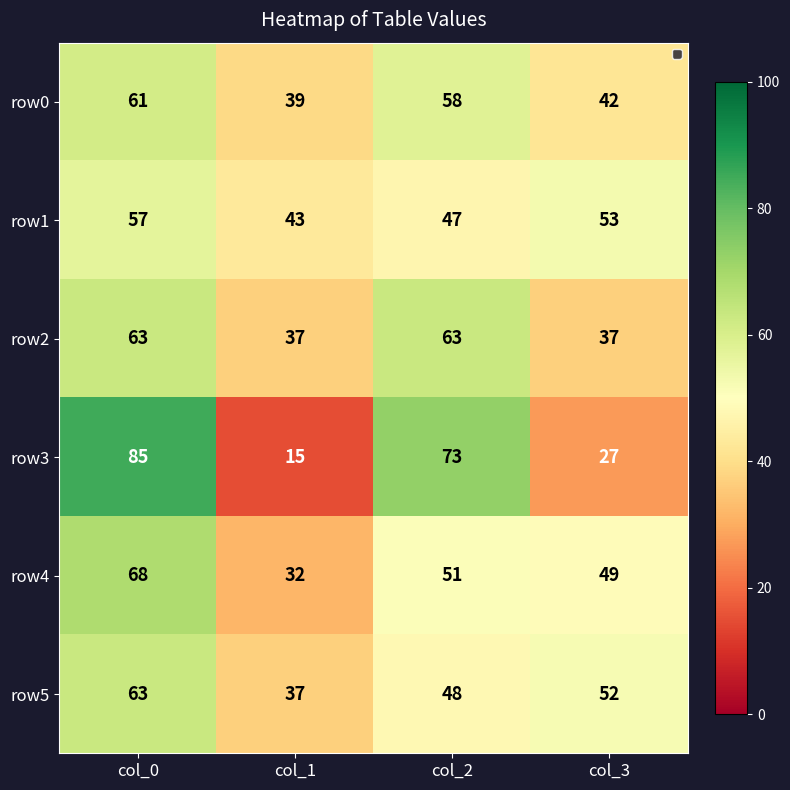

Where is row1 nearest to the value 50?

col_2